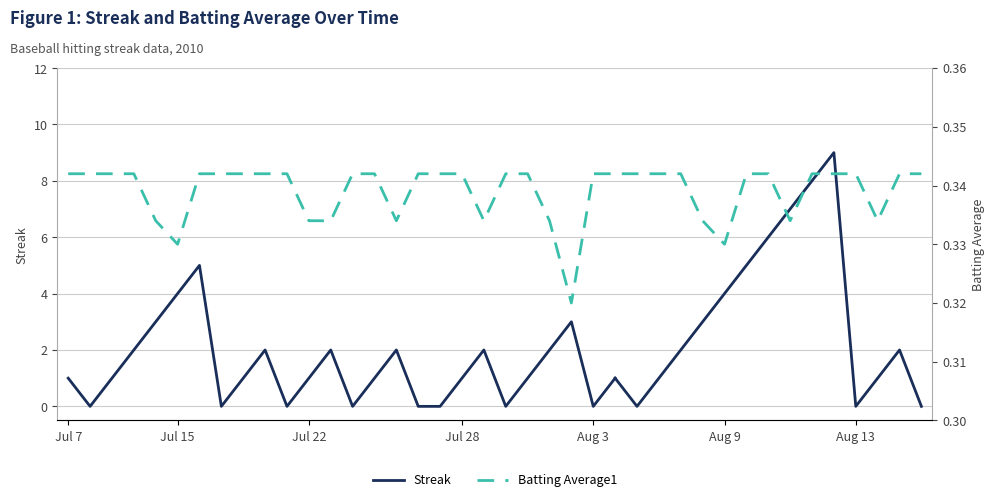

Is it true that the value at 2010-08-02 is 0.3?

True